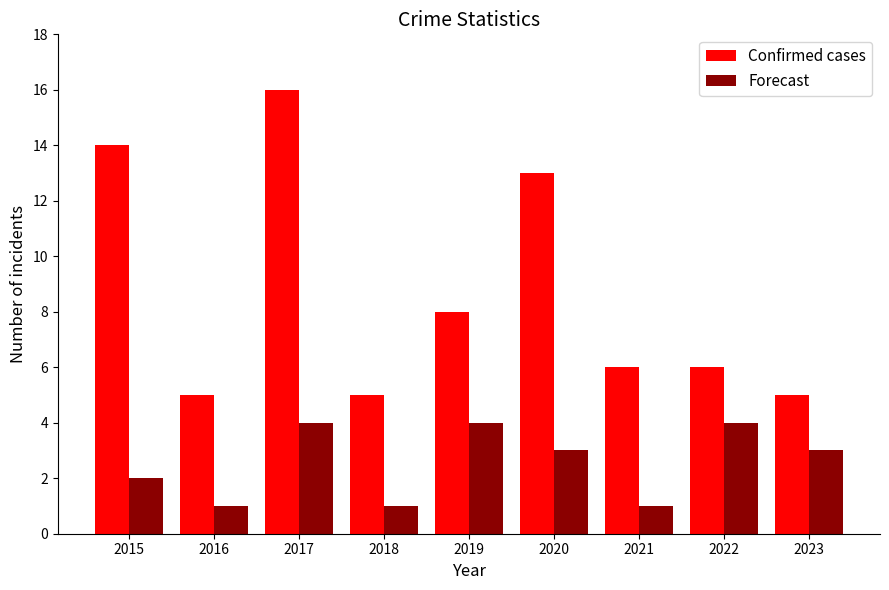

How many categories are shown in the chart?

9